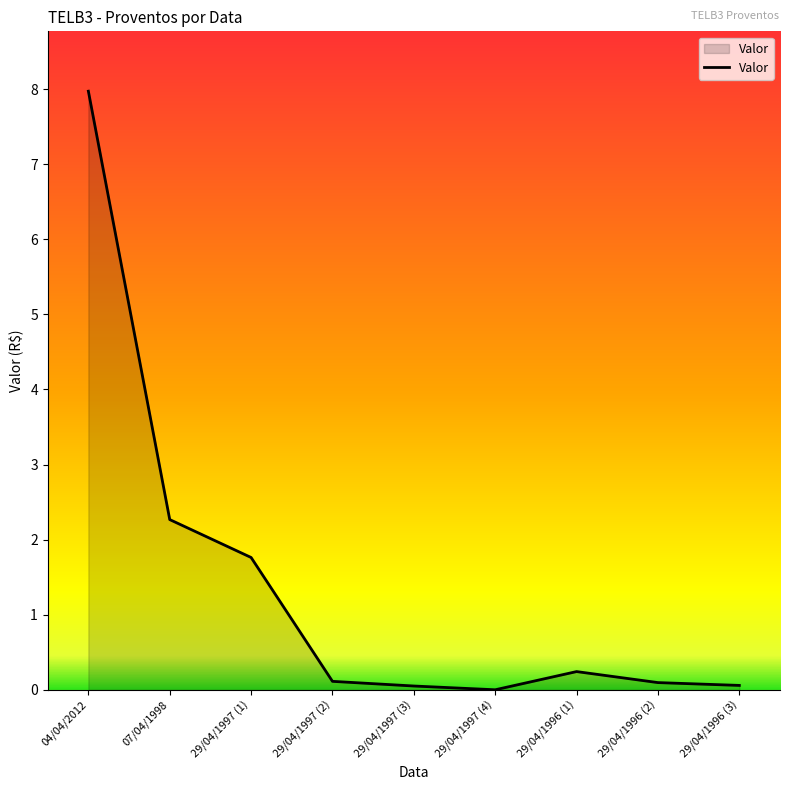

What position from the left is 04/04/2012?

1